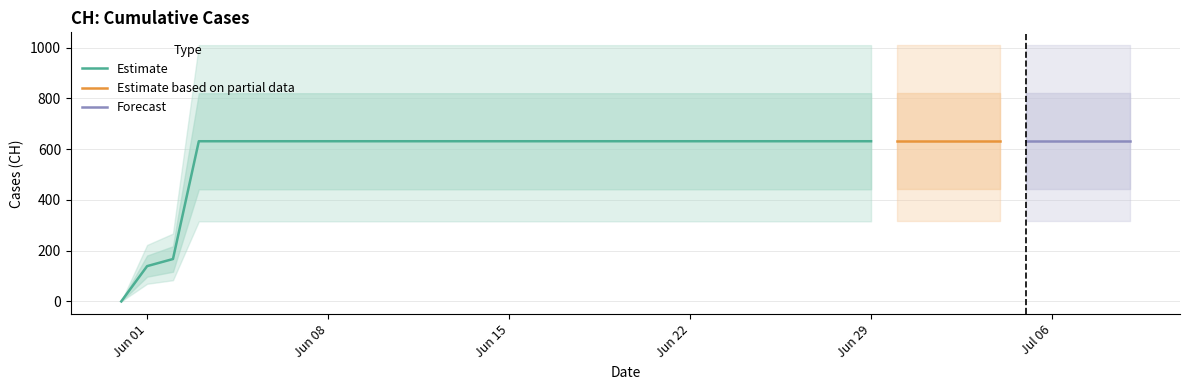

Reading left to right, list all the values displayed in this chart.

0	139	167	631	631	631	631	631	631	631	631	631	631	631	631	631	631	631	631	631	631	631	631	631	631	631	631	631	631	631	631	631	631	631	631	631	631	631	631	631